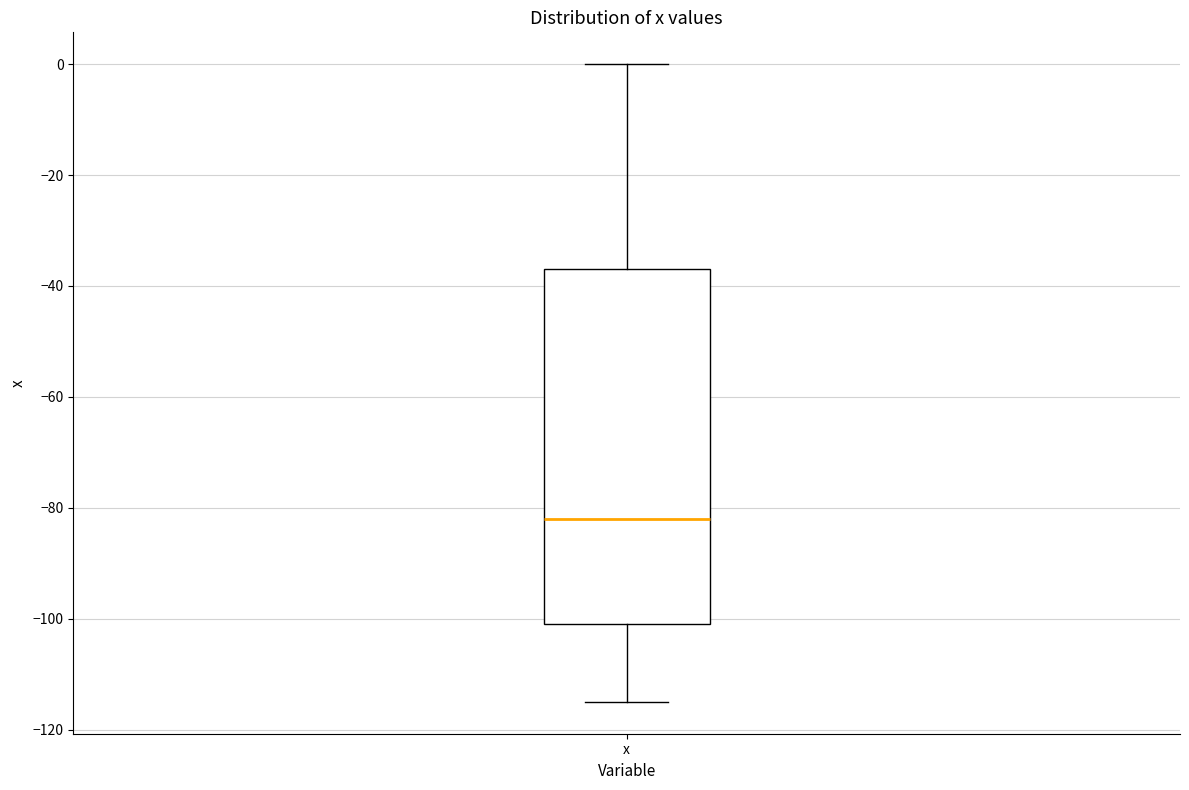

Transcribe this box plot: give where the median line is, the range the box spans, and where the two whiskers end, as read against the y-axis. The values are not printed on the chart, so give them approximately, as read against the axis.

median -82, box -100 to -36, whiskers -114 to 0